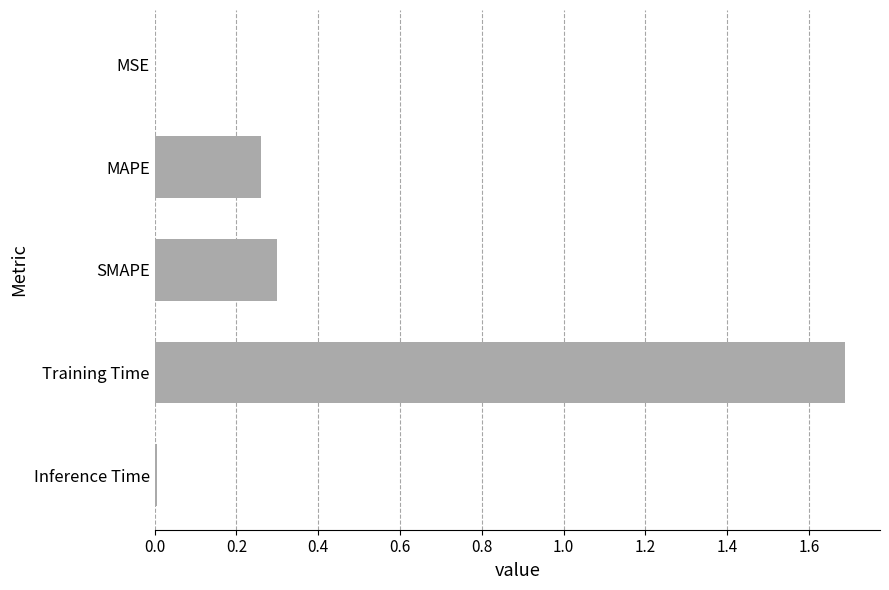

True or false: the data shows 0.3 at MAPE.

True